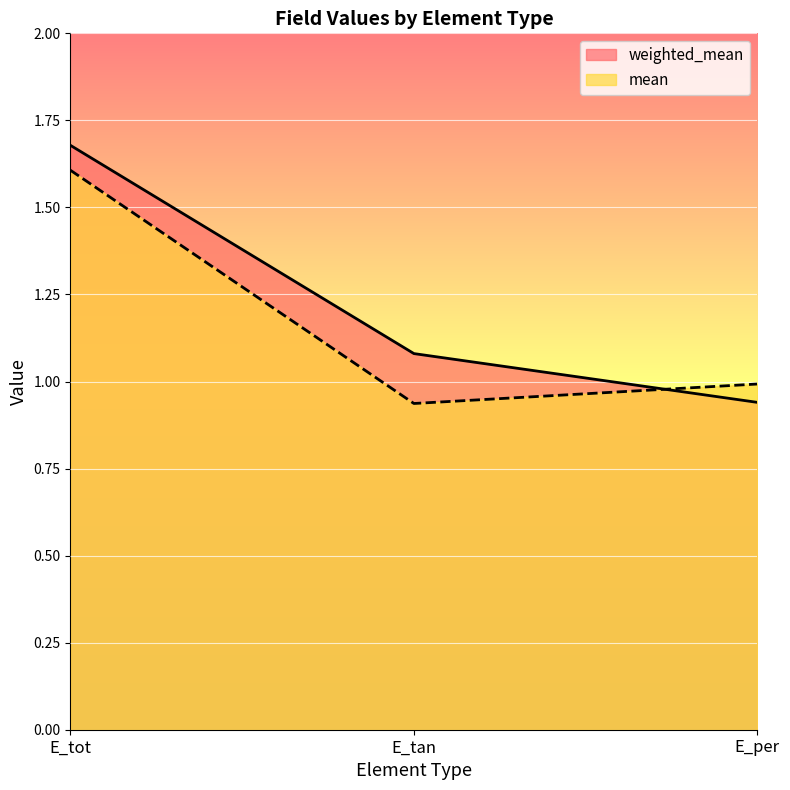

Which label corresponds to the smallest value in the chart?

E_tan